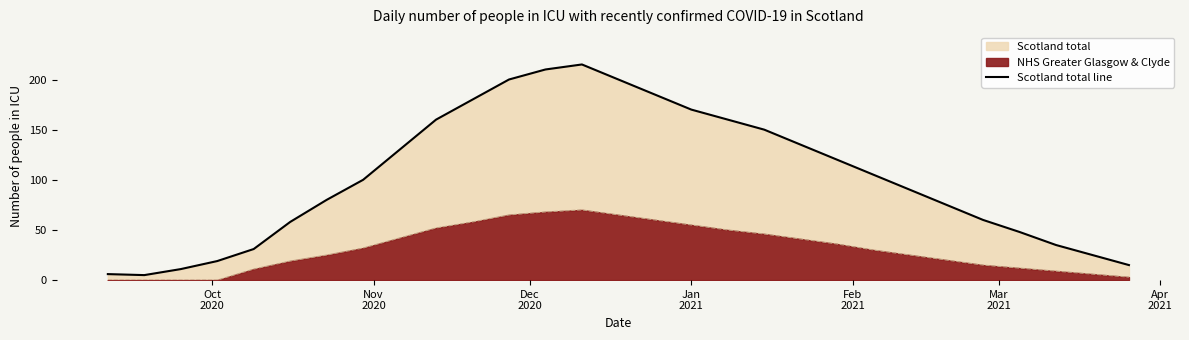

Is it true that the value at Oct
2020 is 4?

False